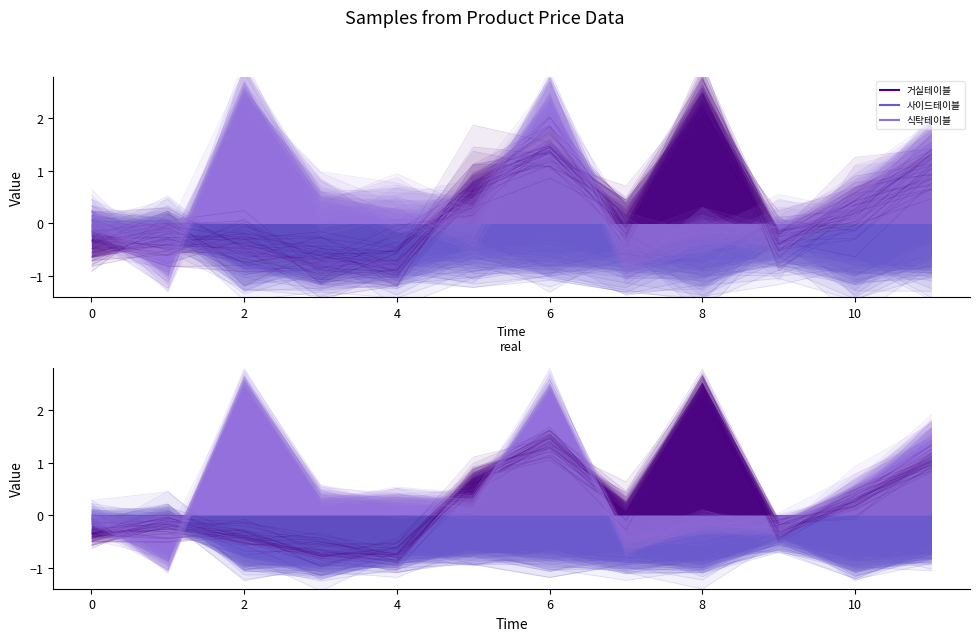

How many intersections are there between 식탁테이블 and 거실테이블?

6